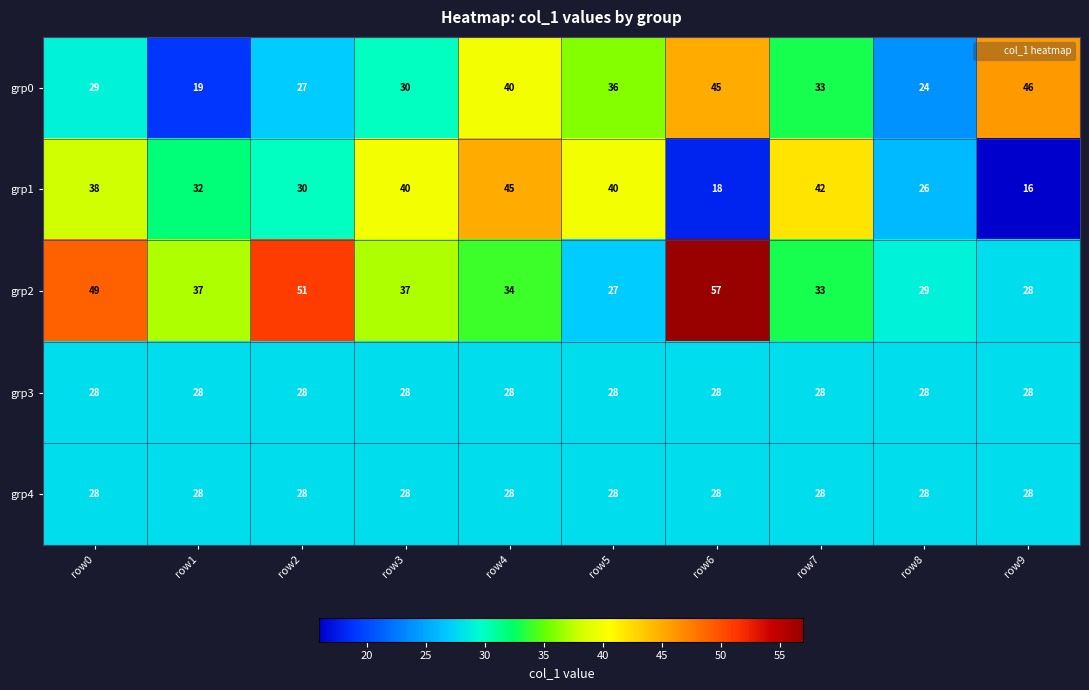

Read the grp0 value at row3.

30